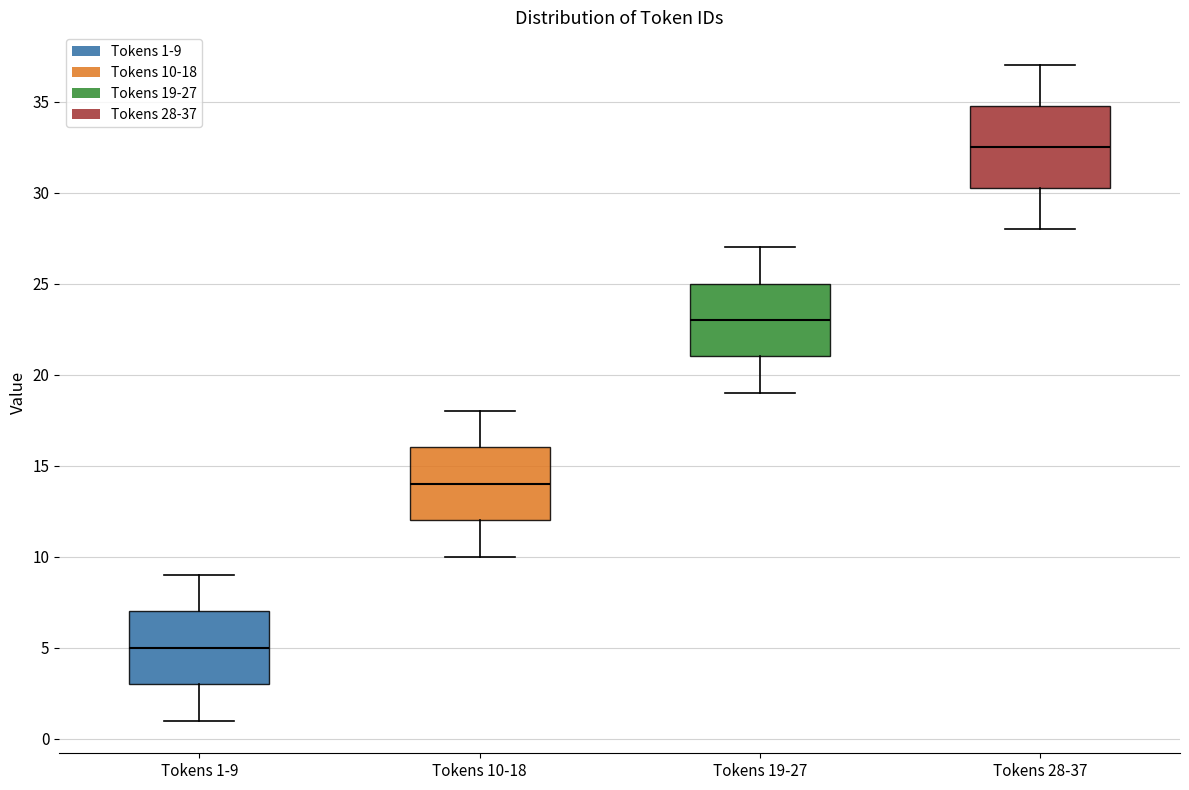

Reading left to right, read every box against the y-axis: the position of its median line, the range the box covers, and the ends of its whiskers. The values are not printed on the chart, so give them approximately, as read against the axis.

Tokens 1-9: median 5.0, box 3.0 to 7.0, whiskers 1.0 to 9.0
Tokens 10-18: median 14.0, box 12.0 to 16.0, whiskers 10.0 to 18.0
Tokens 19-27: median 23.0, box 21.0 to 25.0, whiskers 19.0 to 27.0
Tokens 28-37: median 32.5, box 30.5 to 35.0, whiskers 28.0 to 37.0